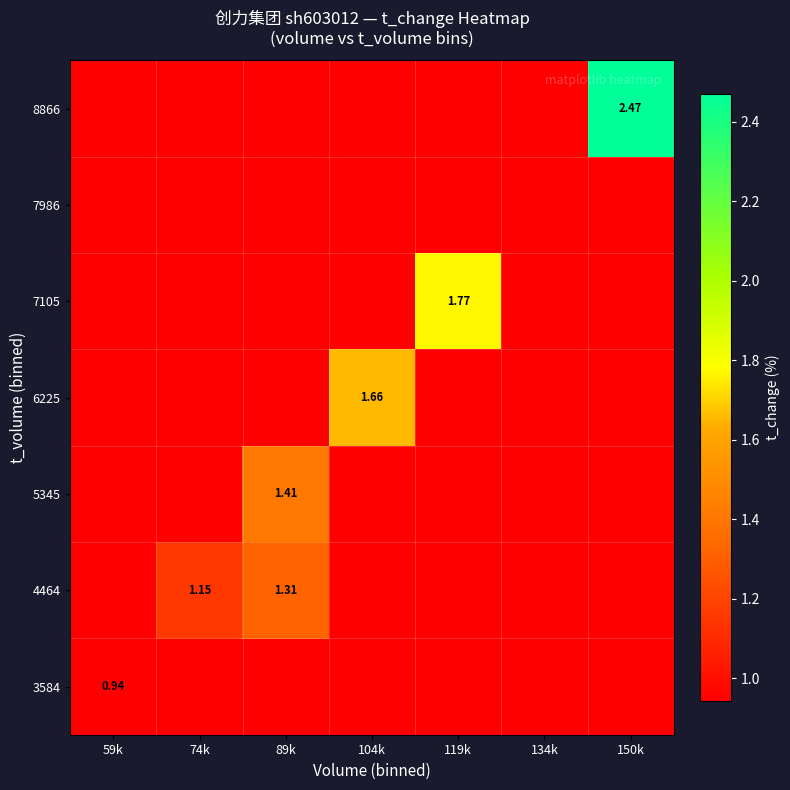

The 8866 series shows 0.9 at 89k. True or false?

True